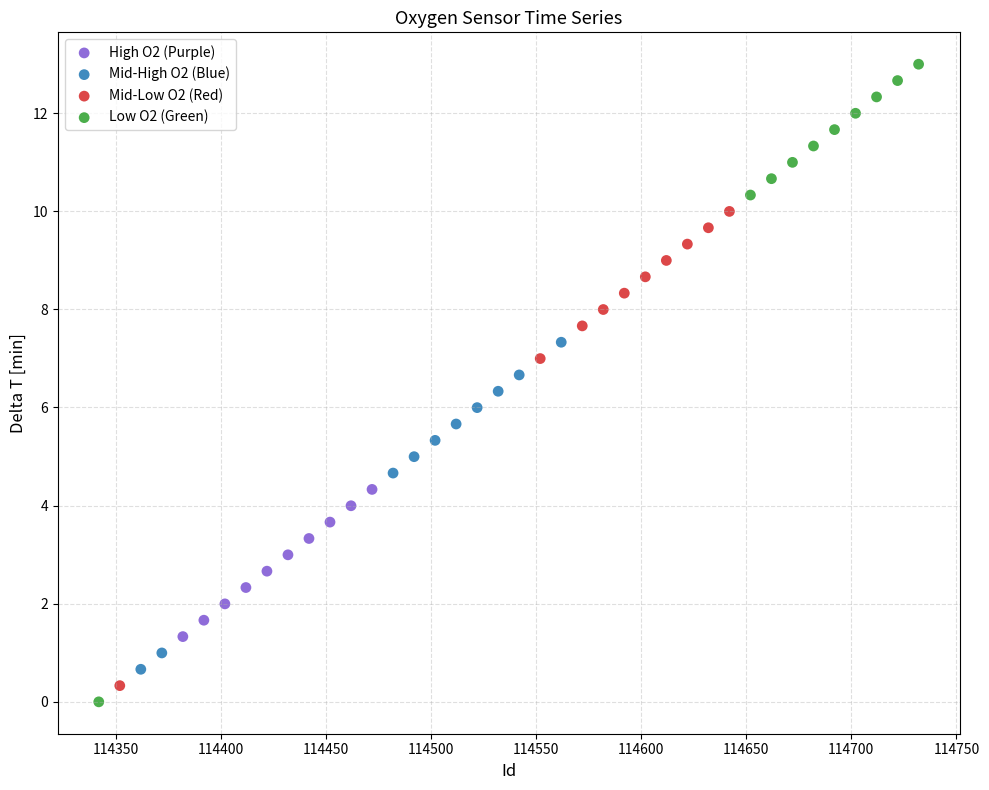

Which series has the largest Y range (max minus min)?

Low O2 (Green)